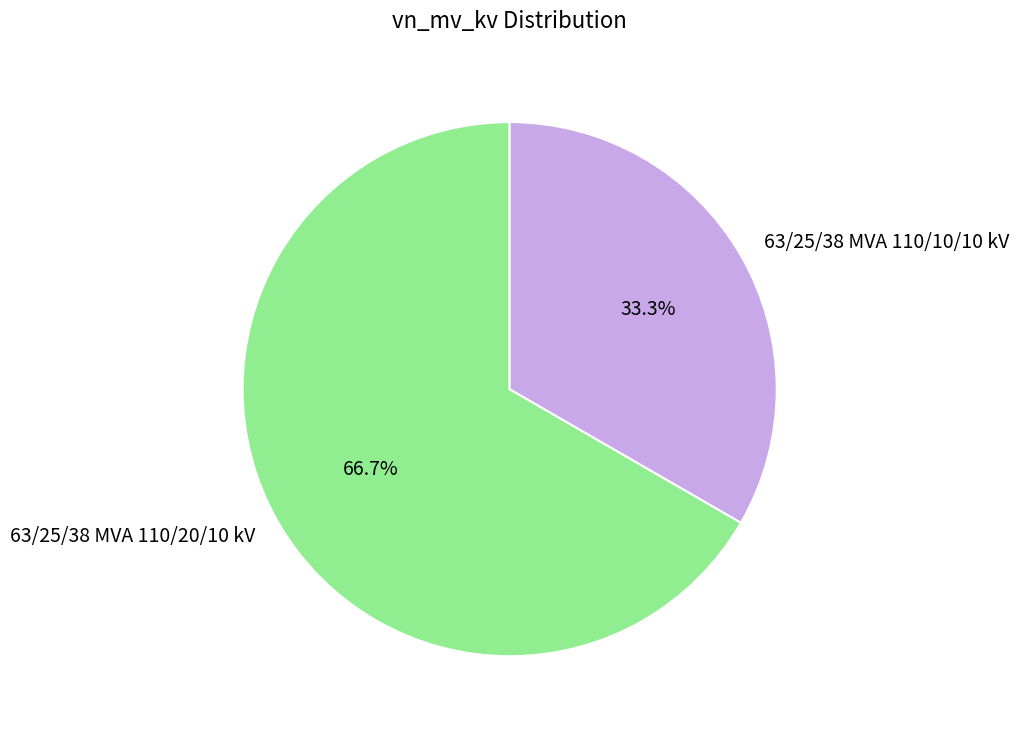

Is it true that 63/25/38 MVA 110/10/10 kV is 26% of the pie?

False